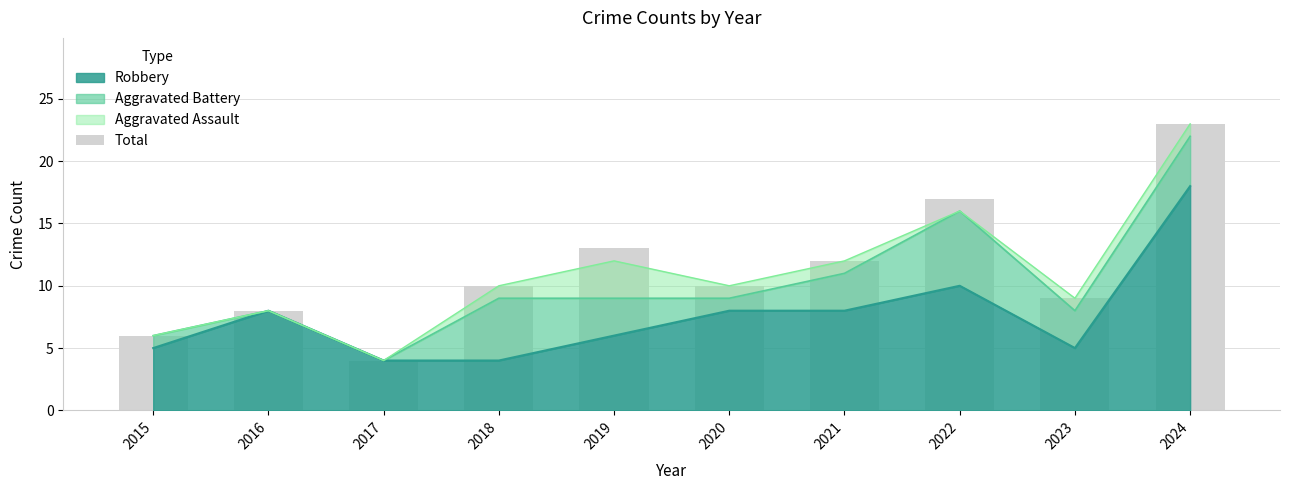

Is it true that the value at 2024 is 36?

False